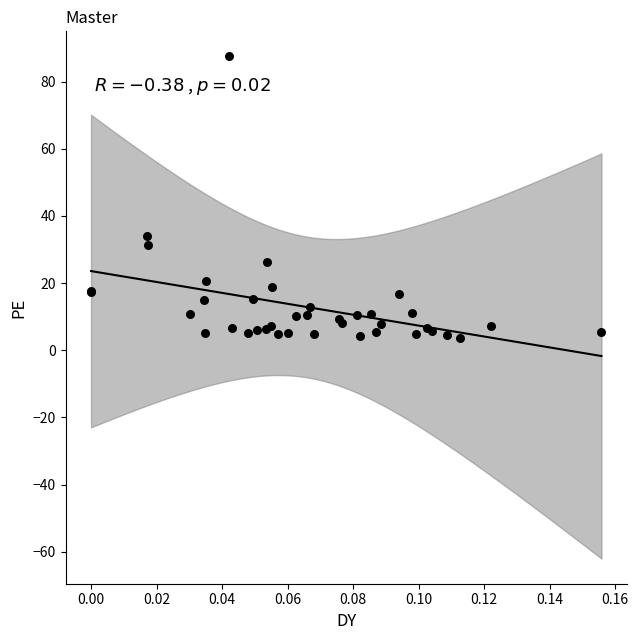

What Y value in the scatter plot is closest to 45?

34.1